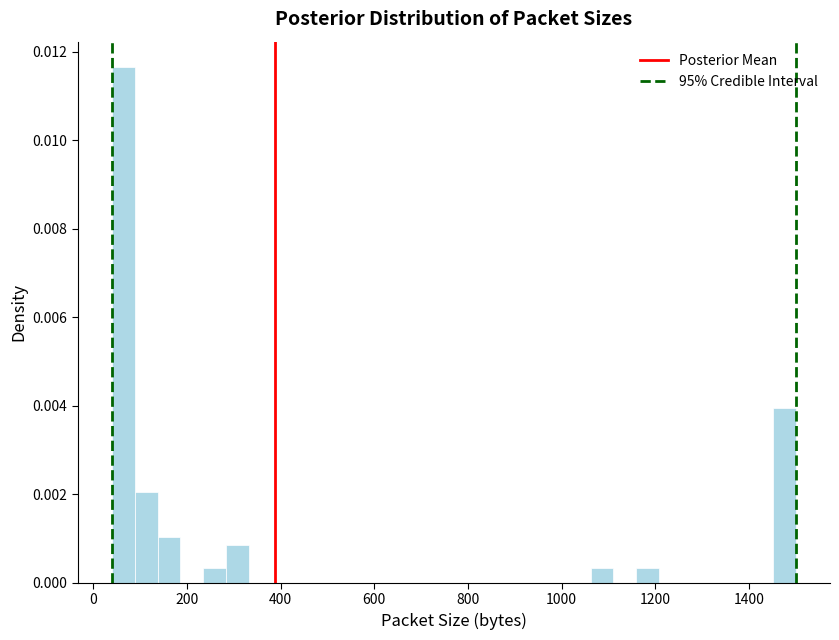

Read against the x-axis, roughly where is the centre of the tallest bar?

60